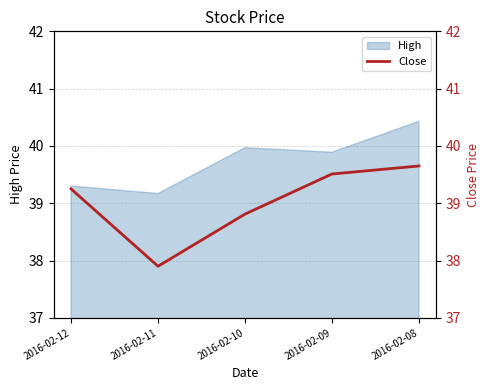

At which label does High reach its peak?

2016-02-08